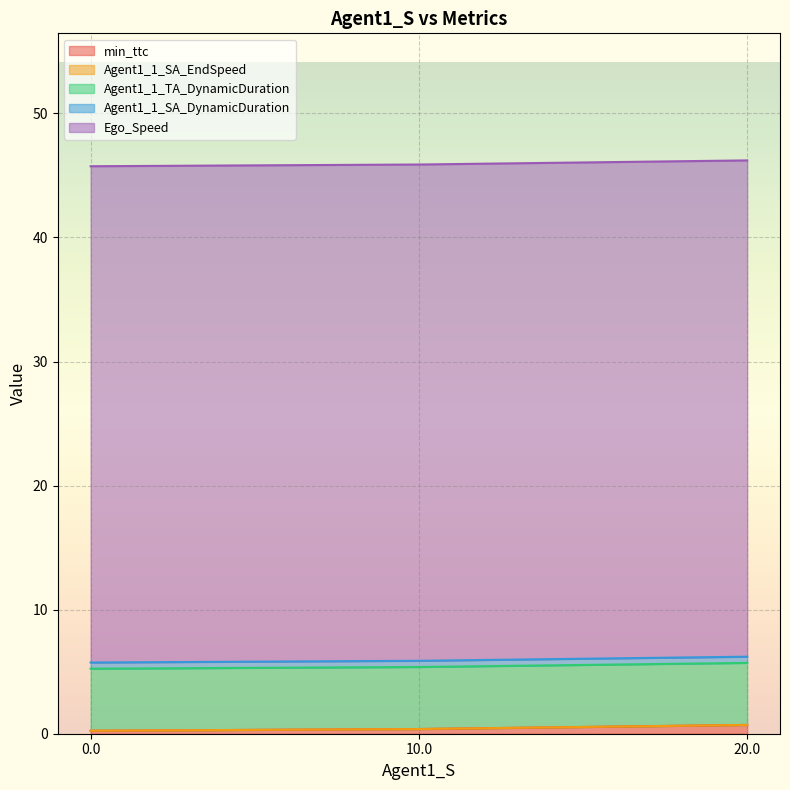

What is the average value of the min_ttc series?

0.4